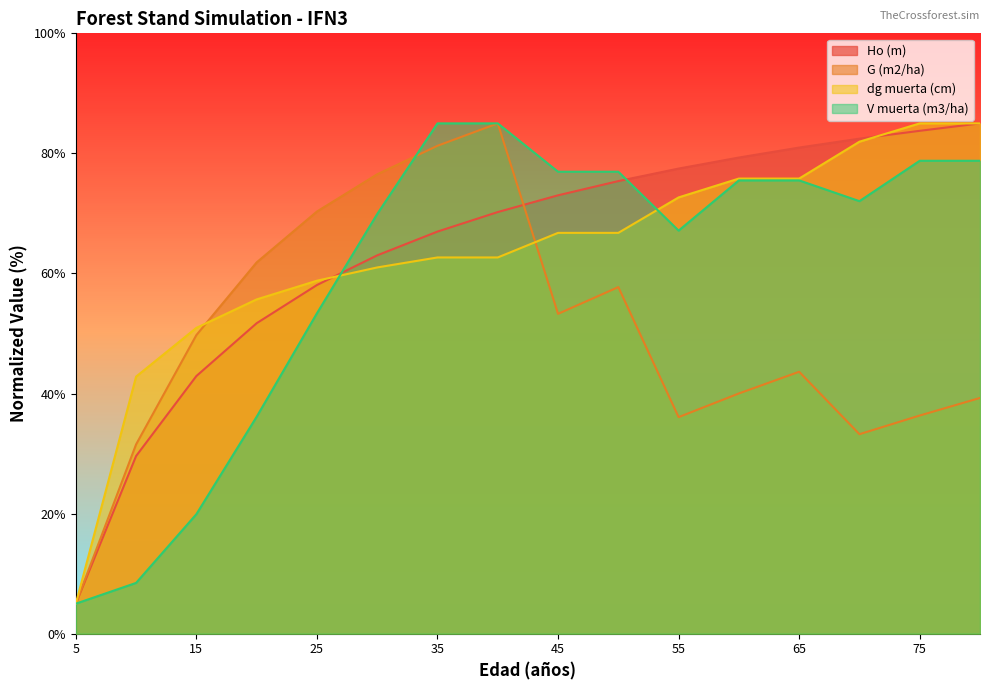

The V muerta (m3/ha) series shows 134.5 at 40. True or false?

False